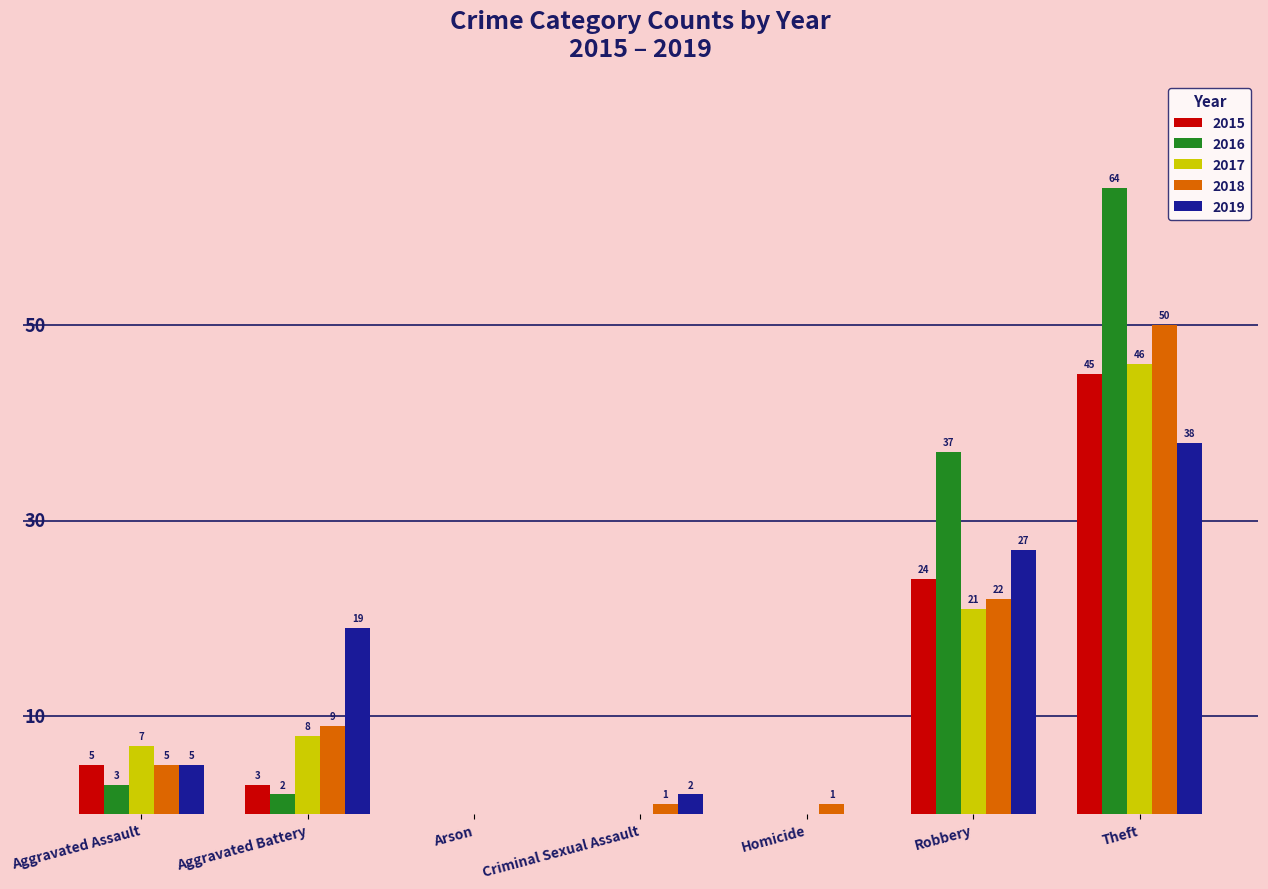

Where does the 2015 series first go above 3?

Aggravated Assault